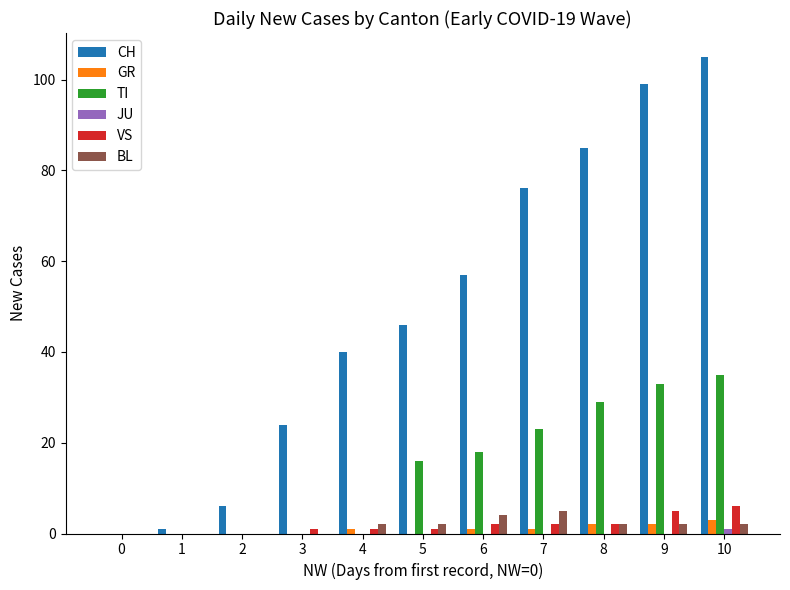

How many distinct data groups are displayed?

6